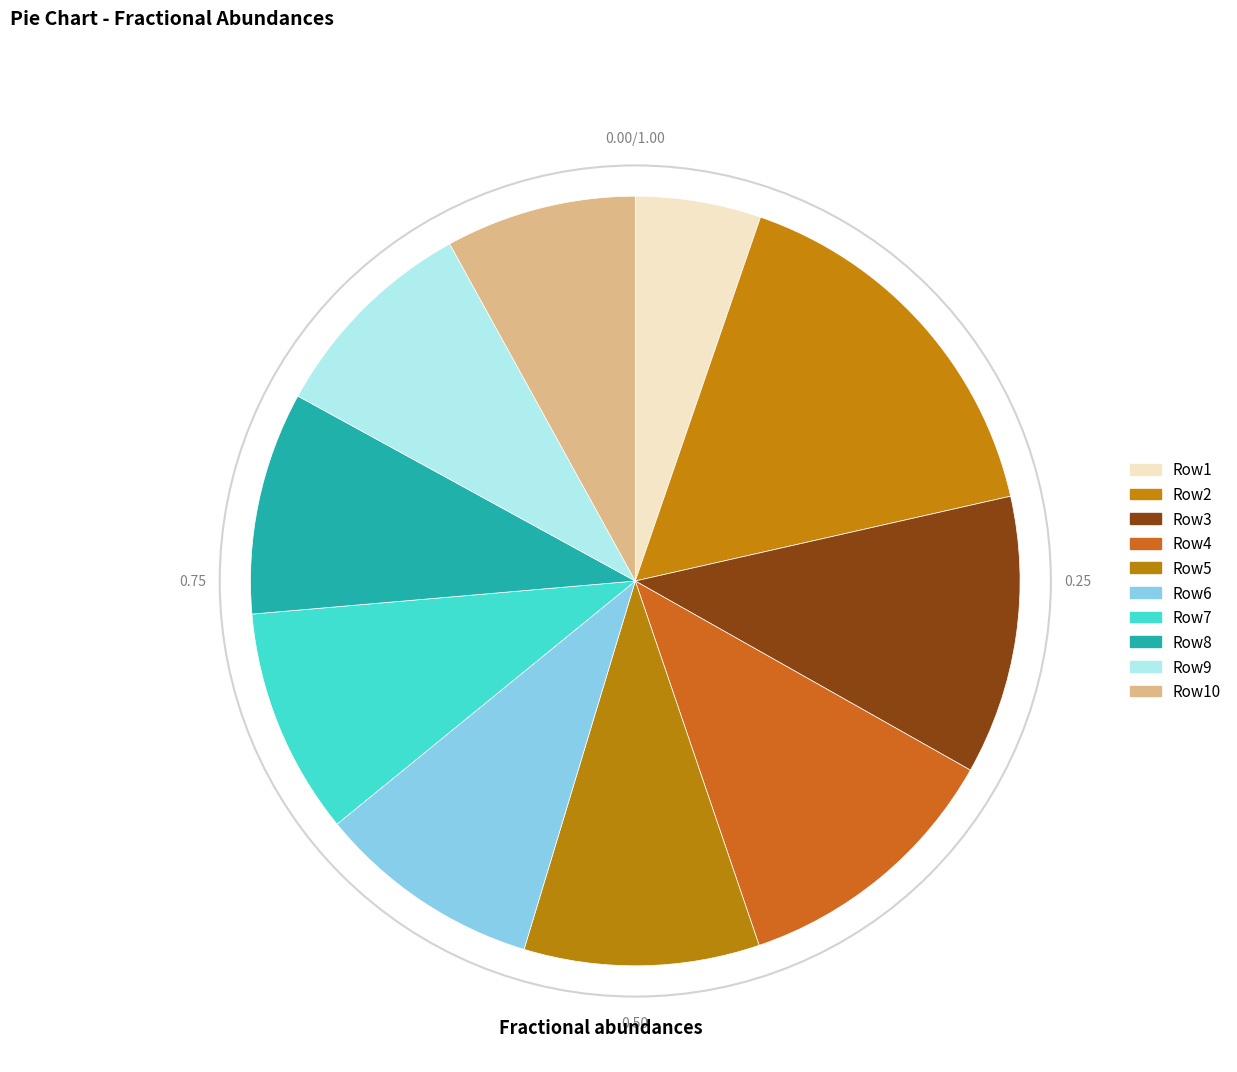

How many segments does this pie chart have?

10